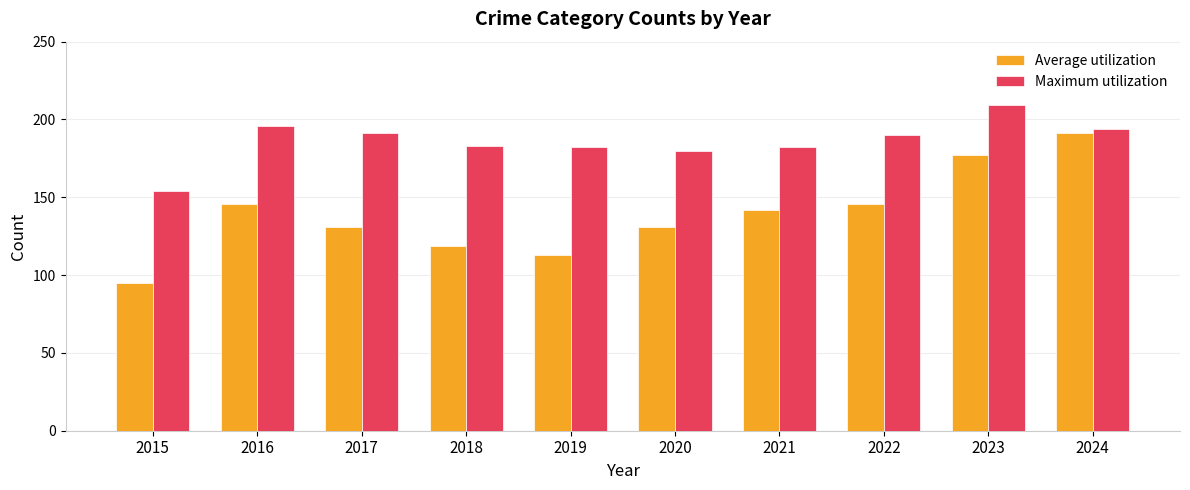

Is the value of Maximum utilization at 2019 greater than the value of Average utilization at 2020?

Yes